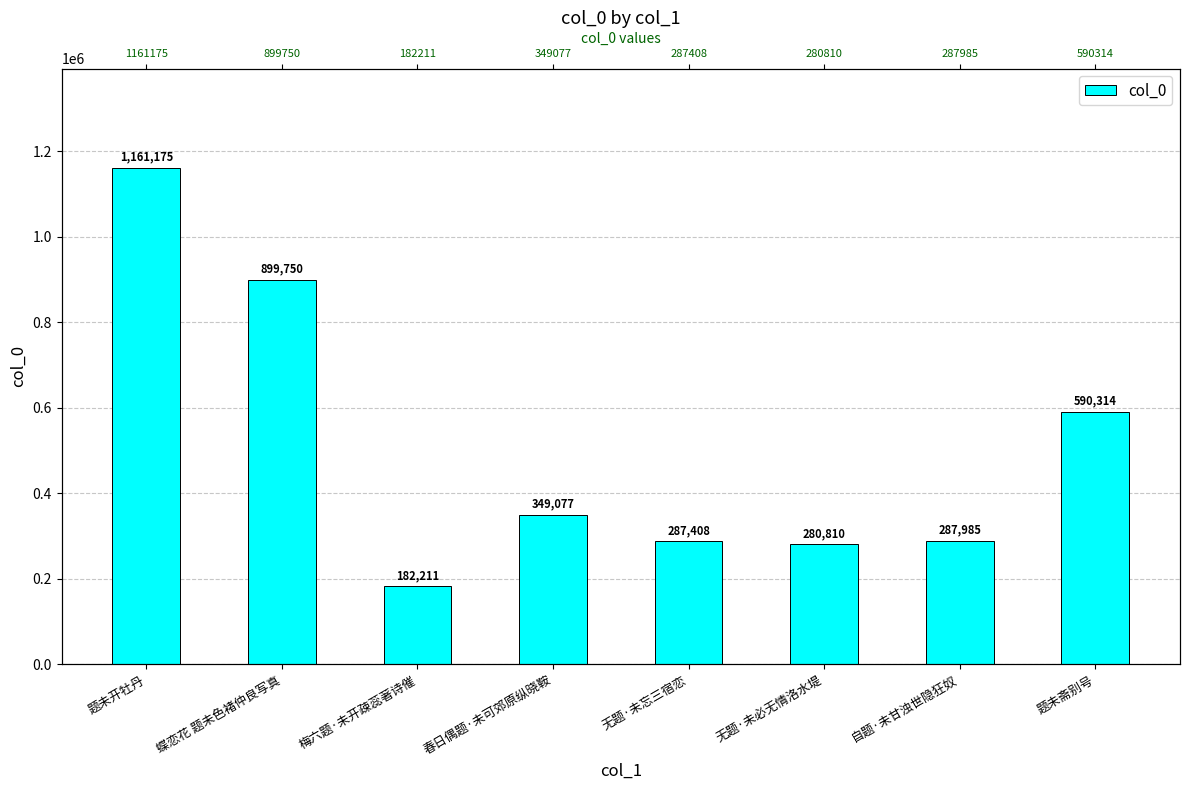

Rank the categories by value from highest to lowest.

题未开牡丹, 蝶恋花 题未色褚仲良写真, 题未斋别号, 春日偶题·未可郊原纵晓鞍, 自题·未甘浊世隐狂奴, 无题·未忘三宿恋, 无题·未必无情洛水堤, 梅六题·未开疎蕊著诗催